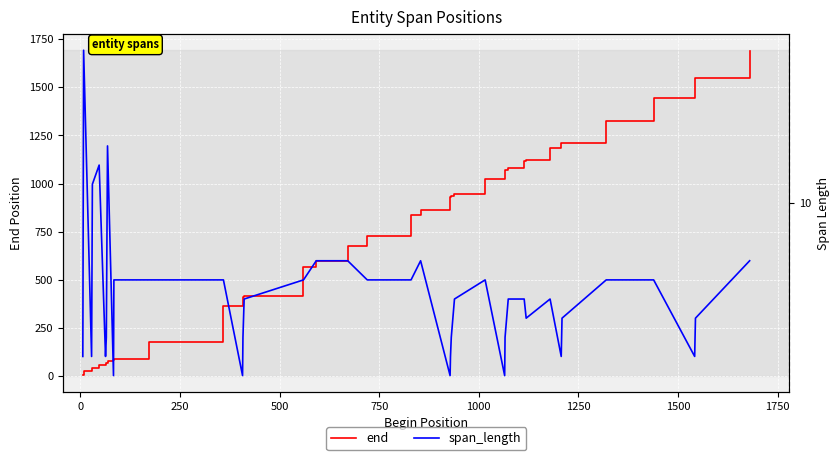

What is the average value of the end series?

717